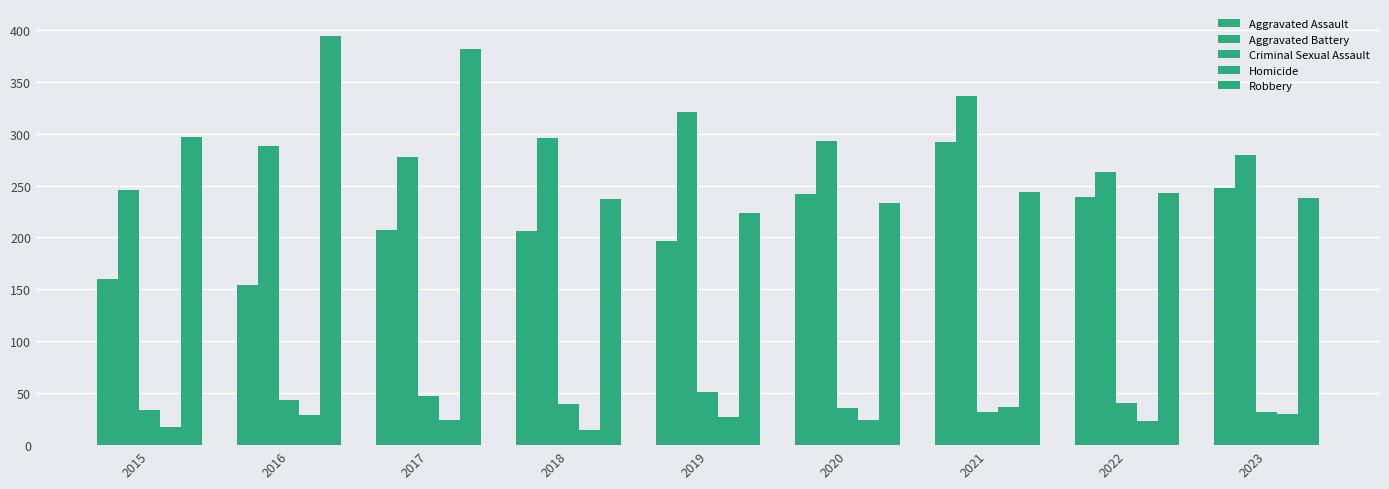

The value of Aggravated Assault at 2019 is 197. True or false?

True